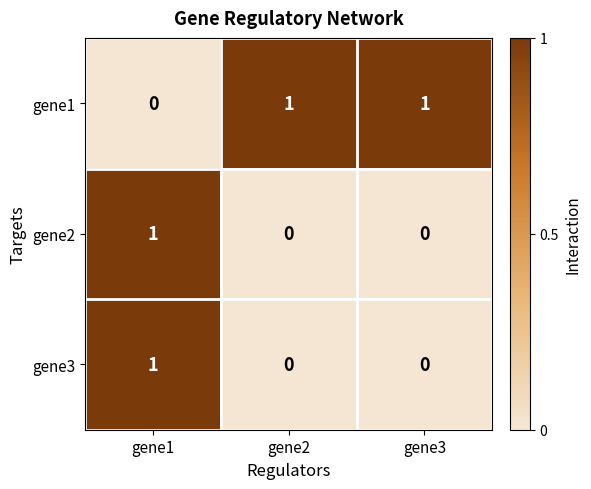

What is the total value across all series at gene2?

1